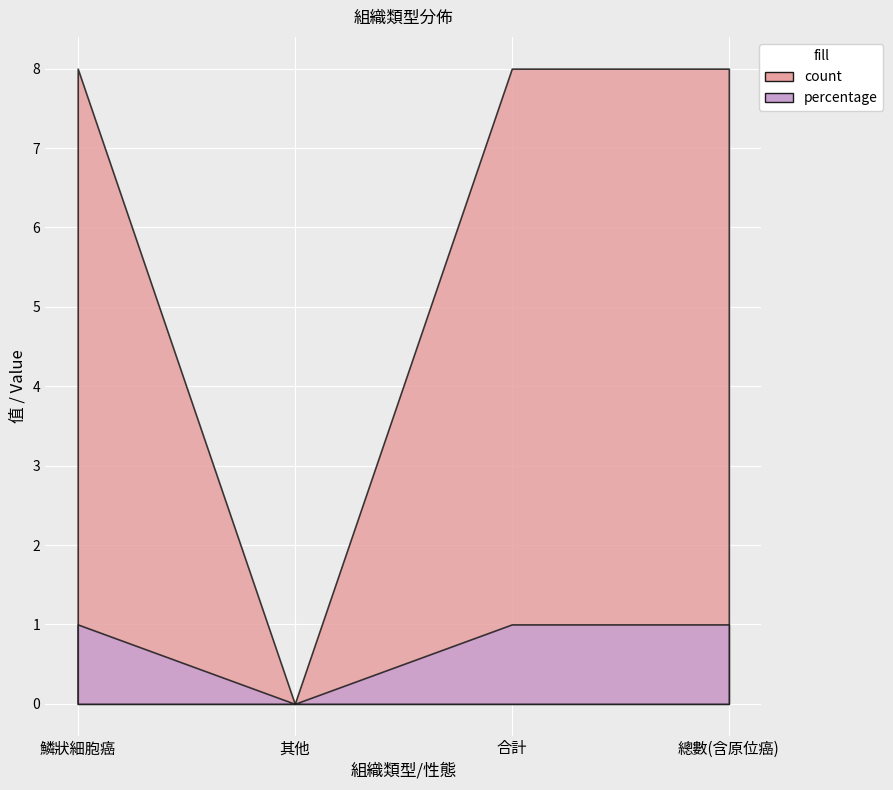

True or false: count and percentage intersect in this chart.

False